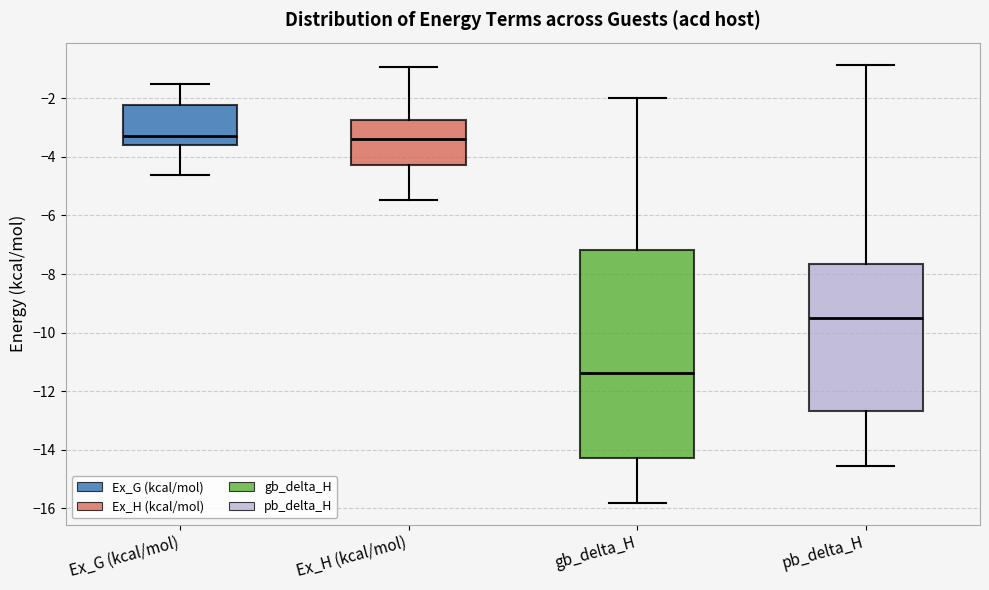

Where does the upper whisker of the box for gb_delta_H end on the y-axis? The values are not printed on the chart, so give them approximately, as read against the axis.

-2.0